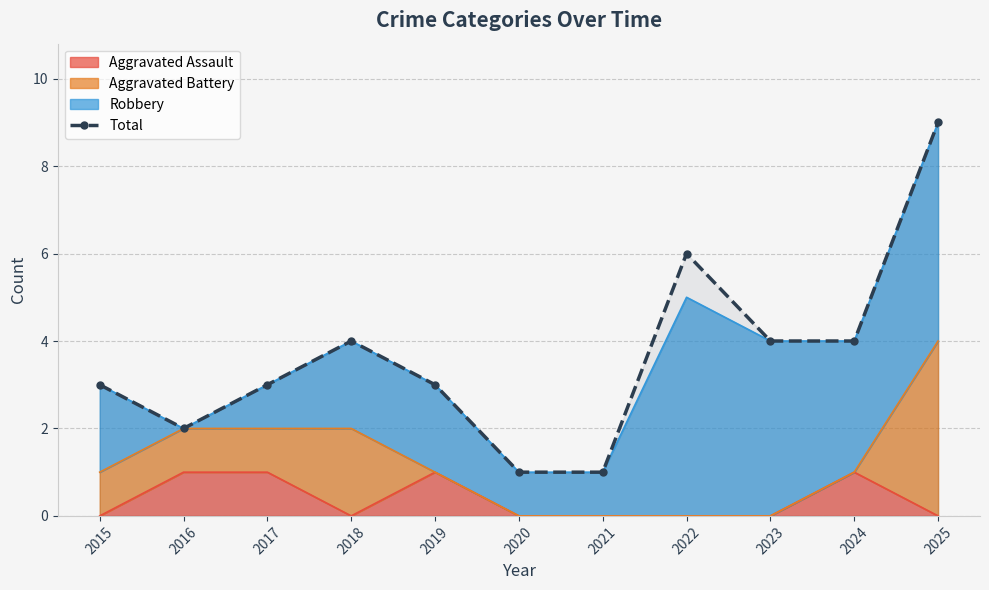

What is the value of the 9th point from the left?

4